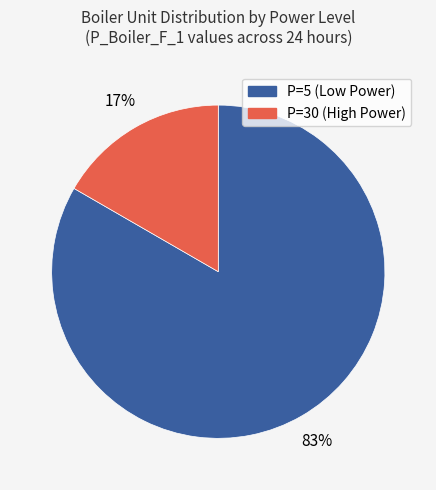

Count the number of slices in the pie.

2